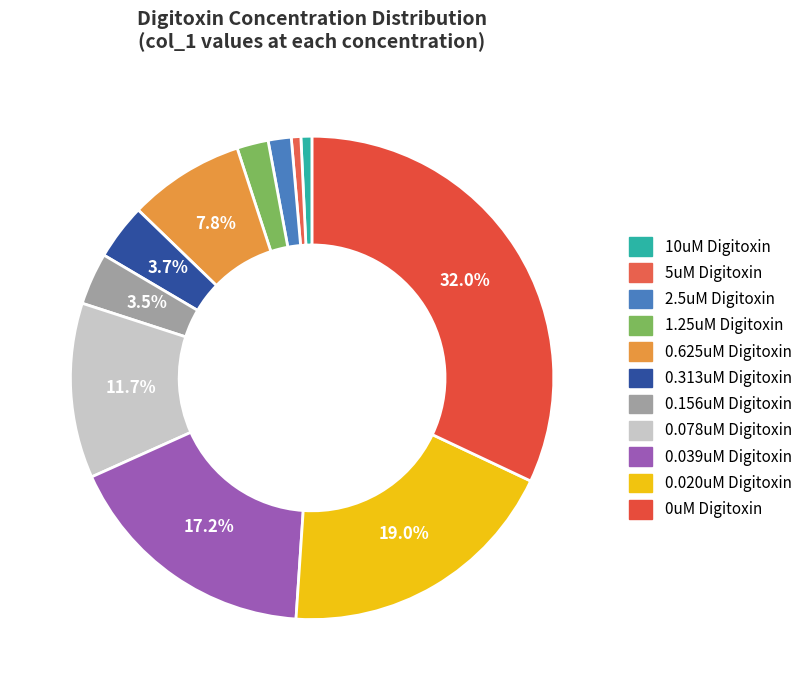

Which category has the smallest portion of the pie?

5uM Digitoxin